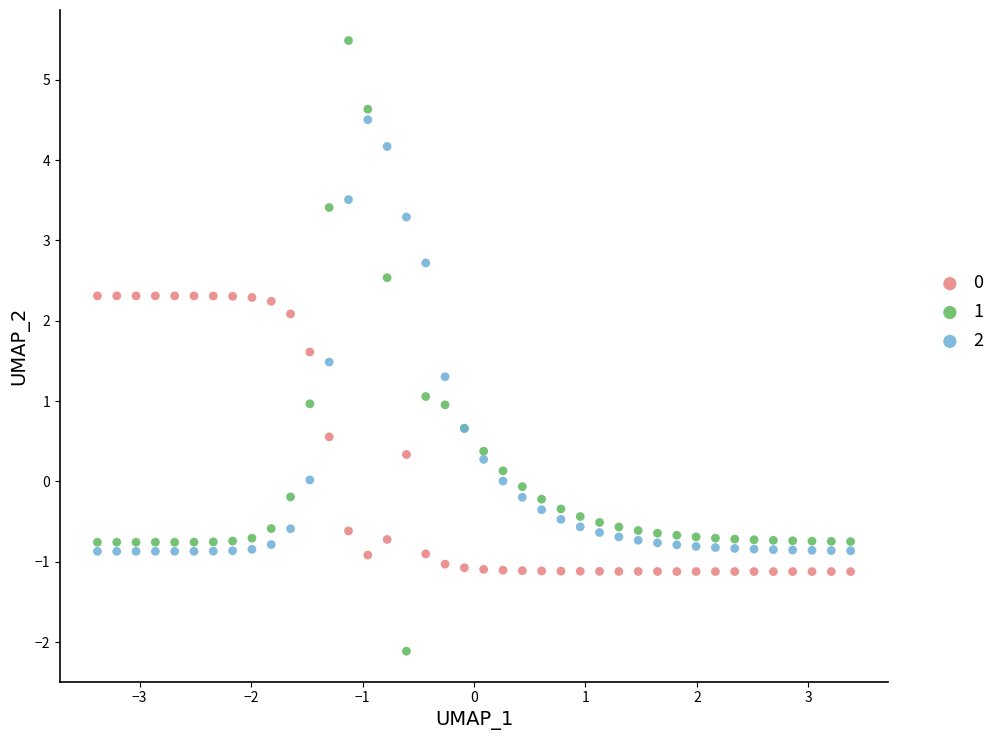

What is the X range (max minus min) for the scatter plot?

6.8